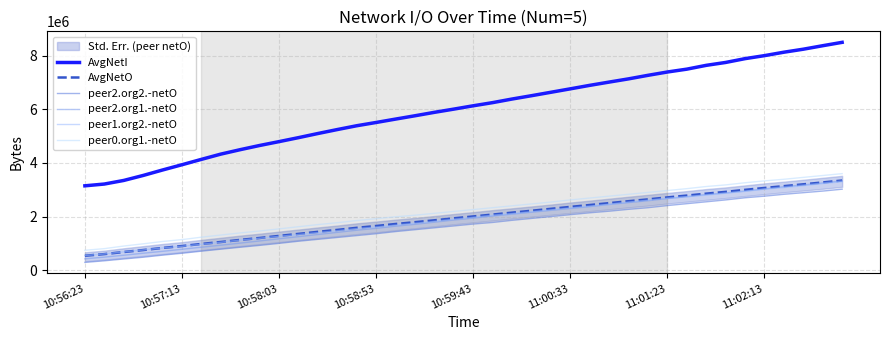

What is the sum of the peer2.org2.-netO values at 24 and 26?

4140000